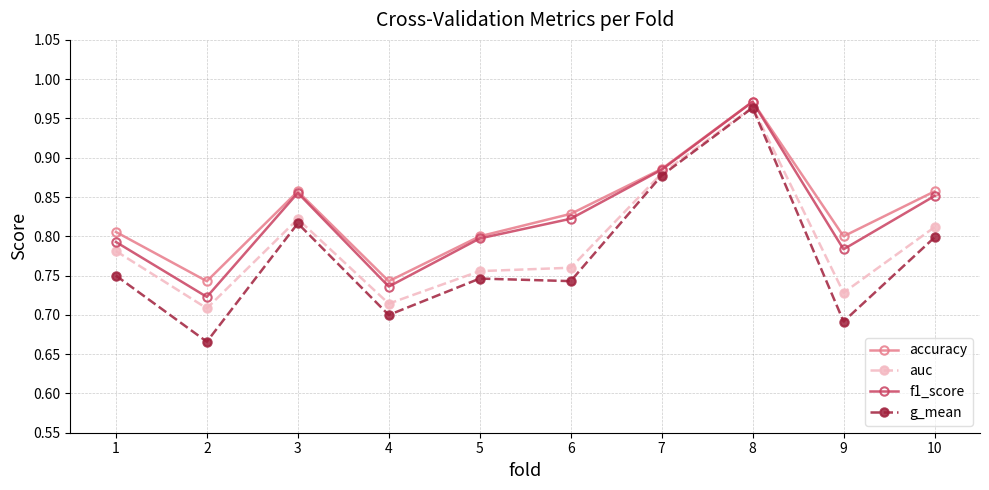

What is the sum of the g_mean values at 1 and 5?

1.5